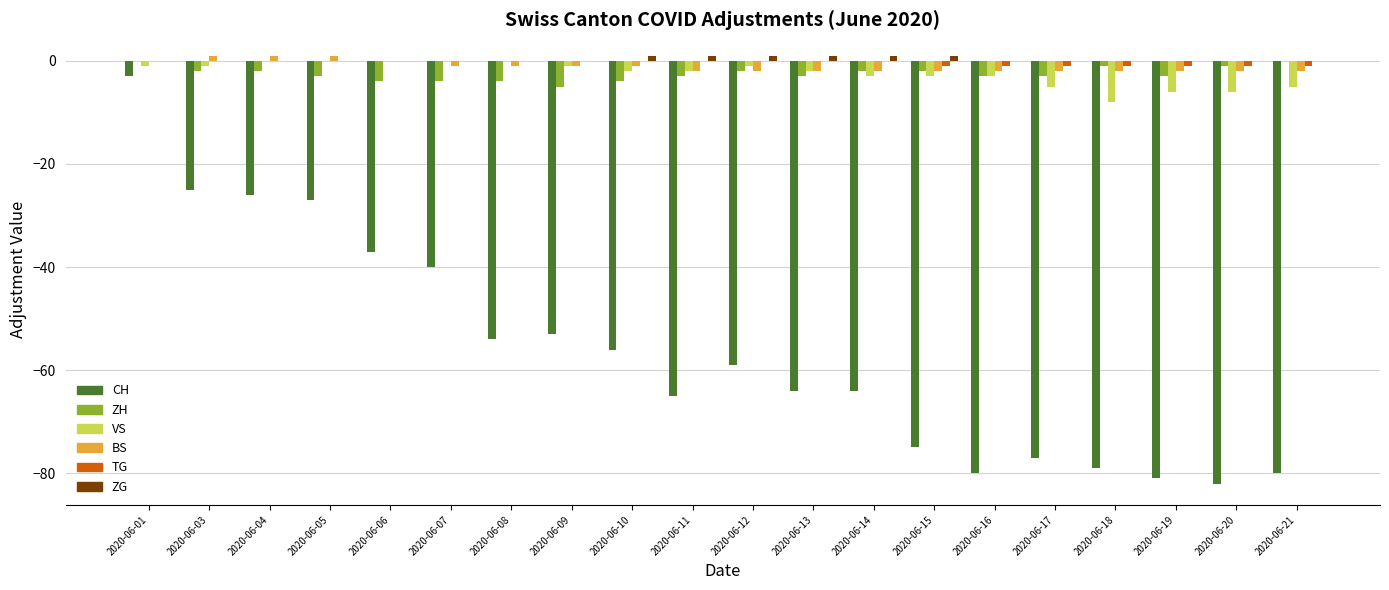

How many values in the CH series exceed -59?

9